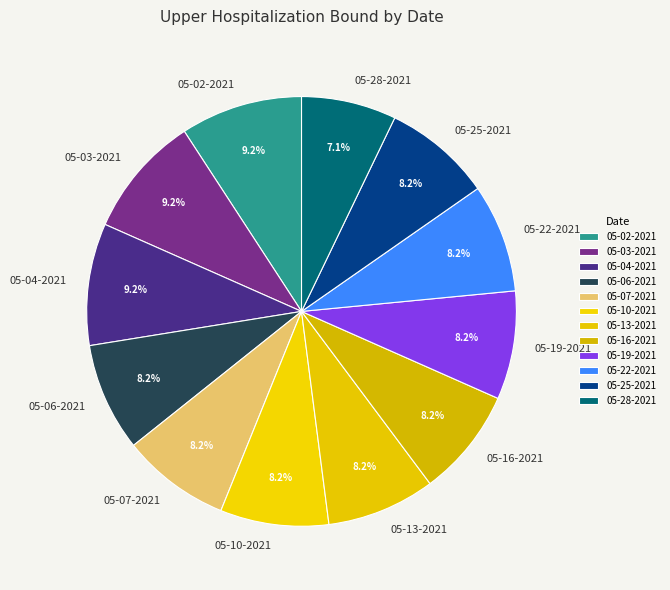

Does 05-03-2021 represent more than half of the total?

No